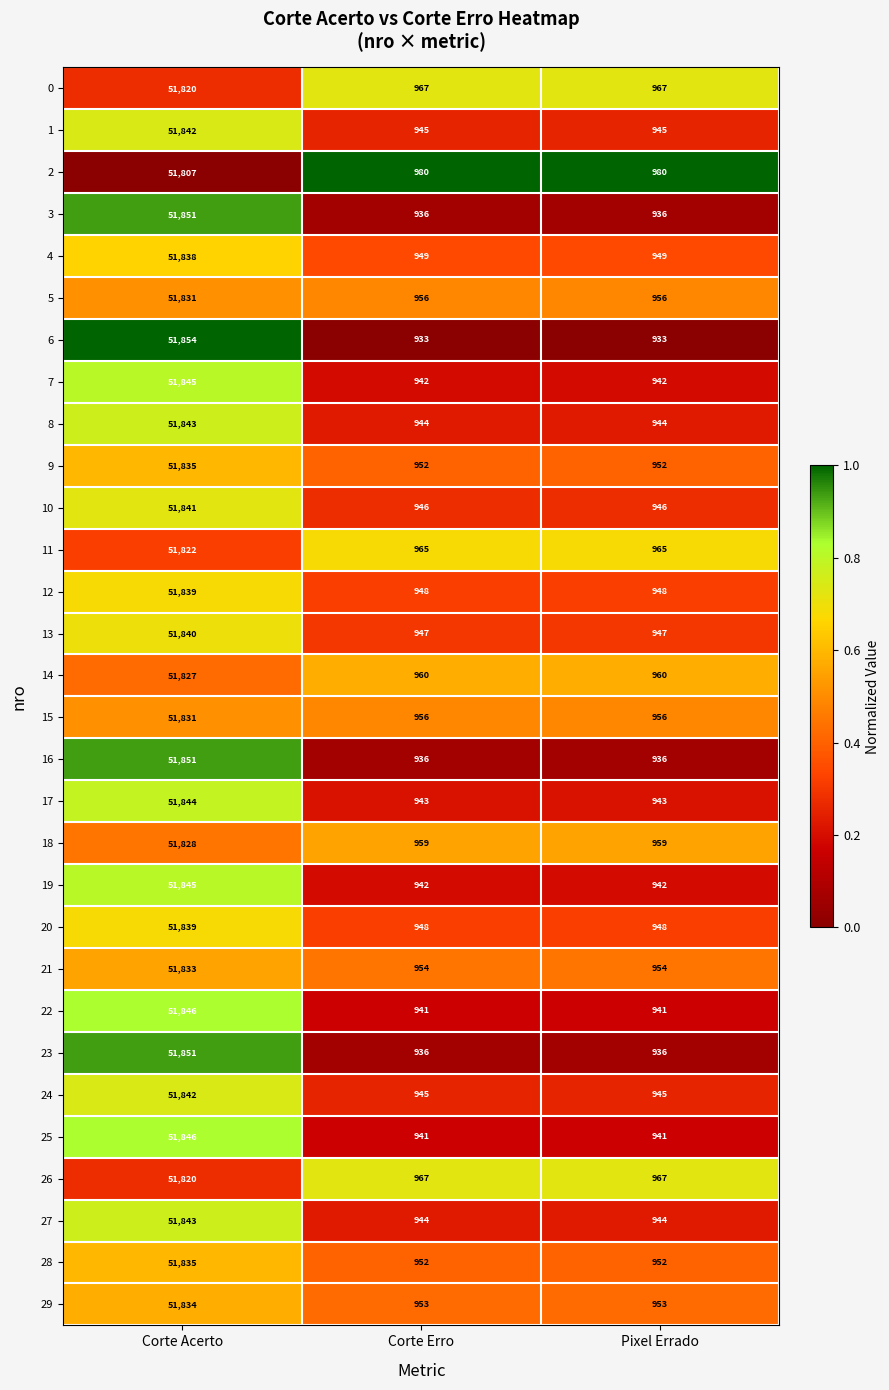

Read the 25 value at Corte Acerto.

51846